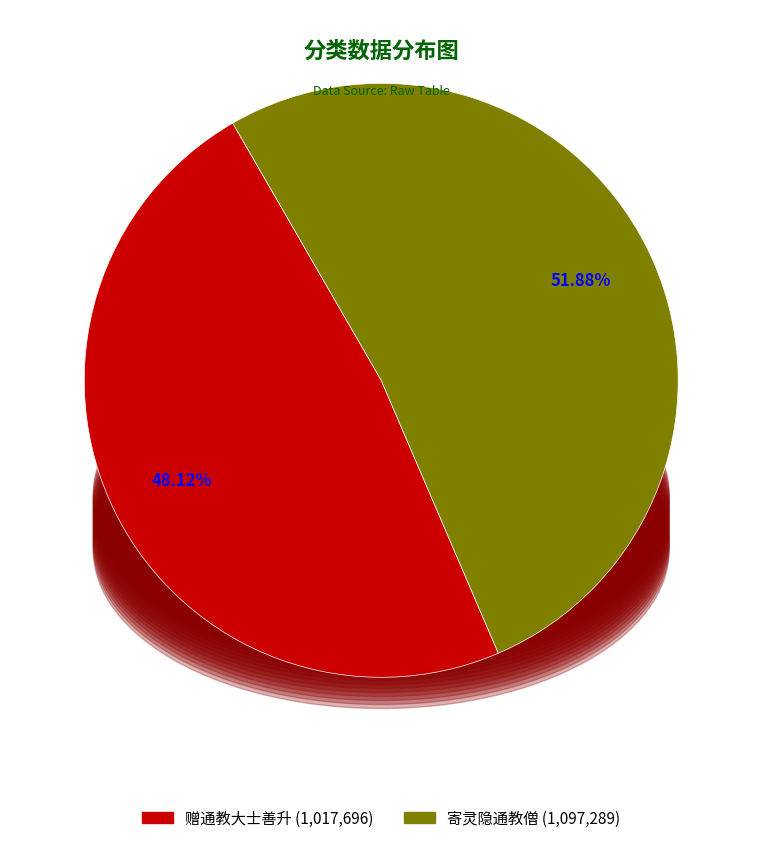

Rank the categories by value from lowest to highest.

赠通教大士善升, 寄灵隐通教僧